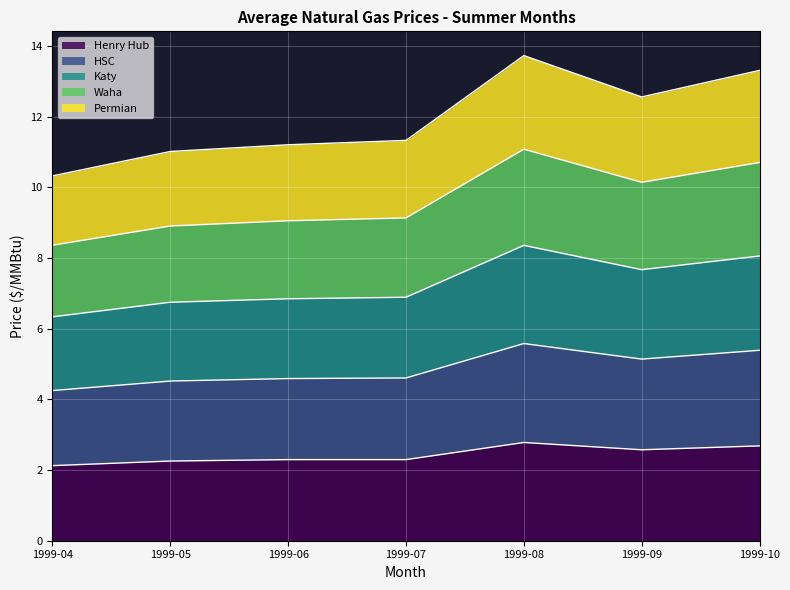

What is the total value across all series at 1999-10?

13.3